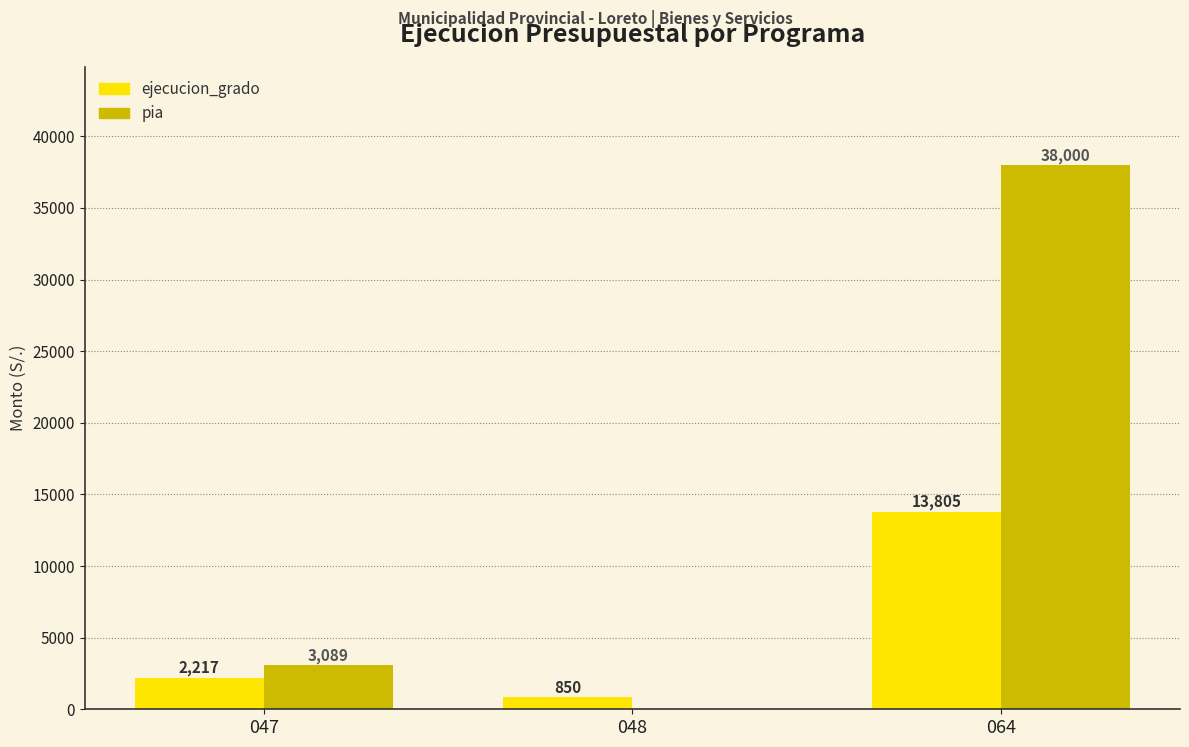

Which series has the largest total across all categories?

pia